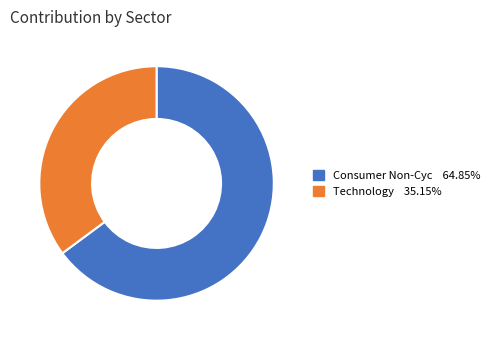

How many slices are in this pie chart?

2